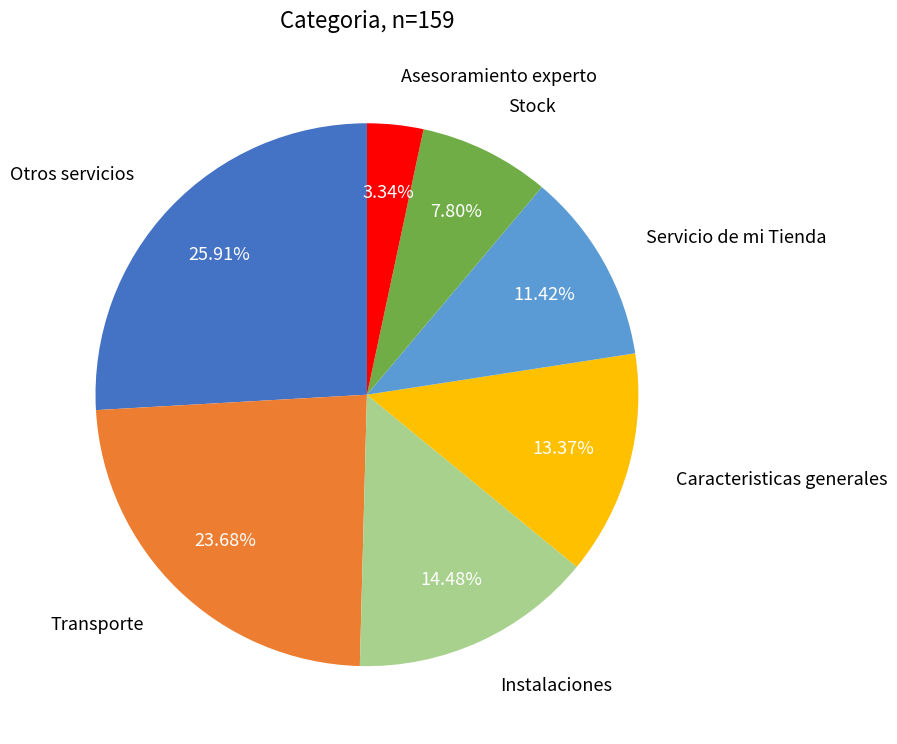

Does Asesoramiento experto represent more than half of the total?

No